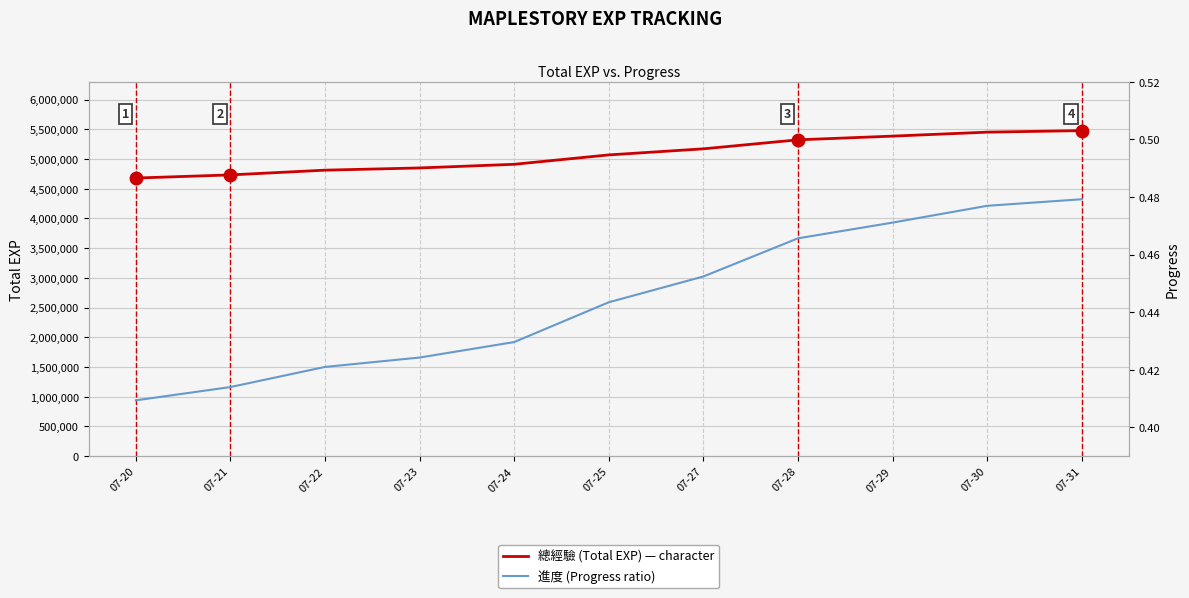

Does the chart have visible grid lines?

Yes